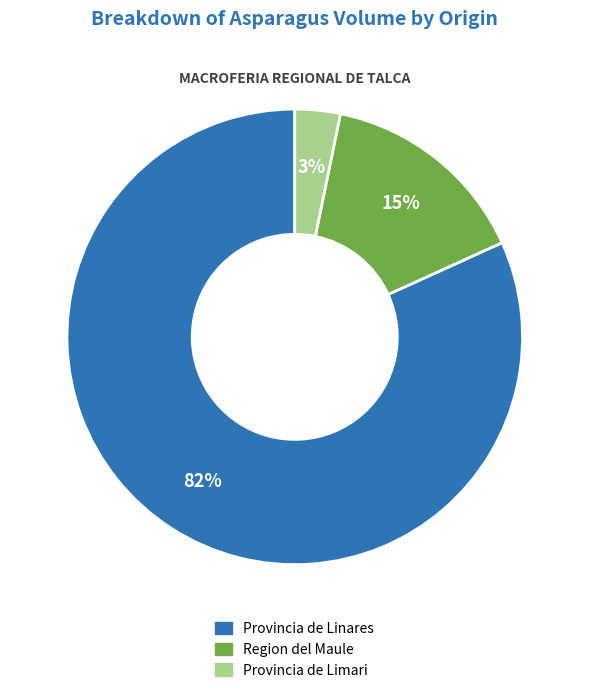

To the nearest percent, what is the average slice percentage?

33%